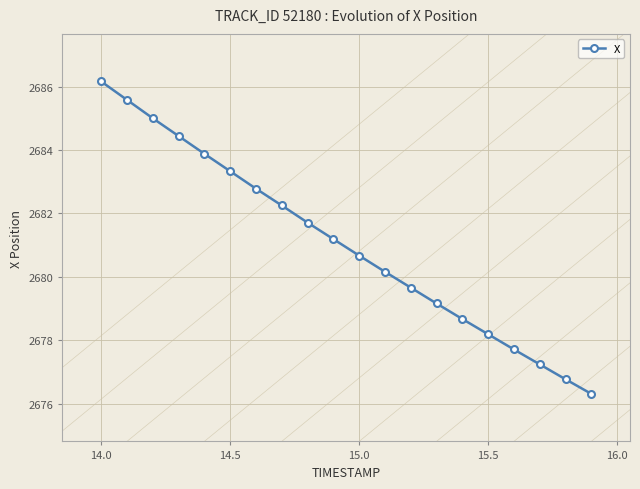

What is the average value?

2681.0